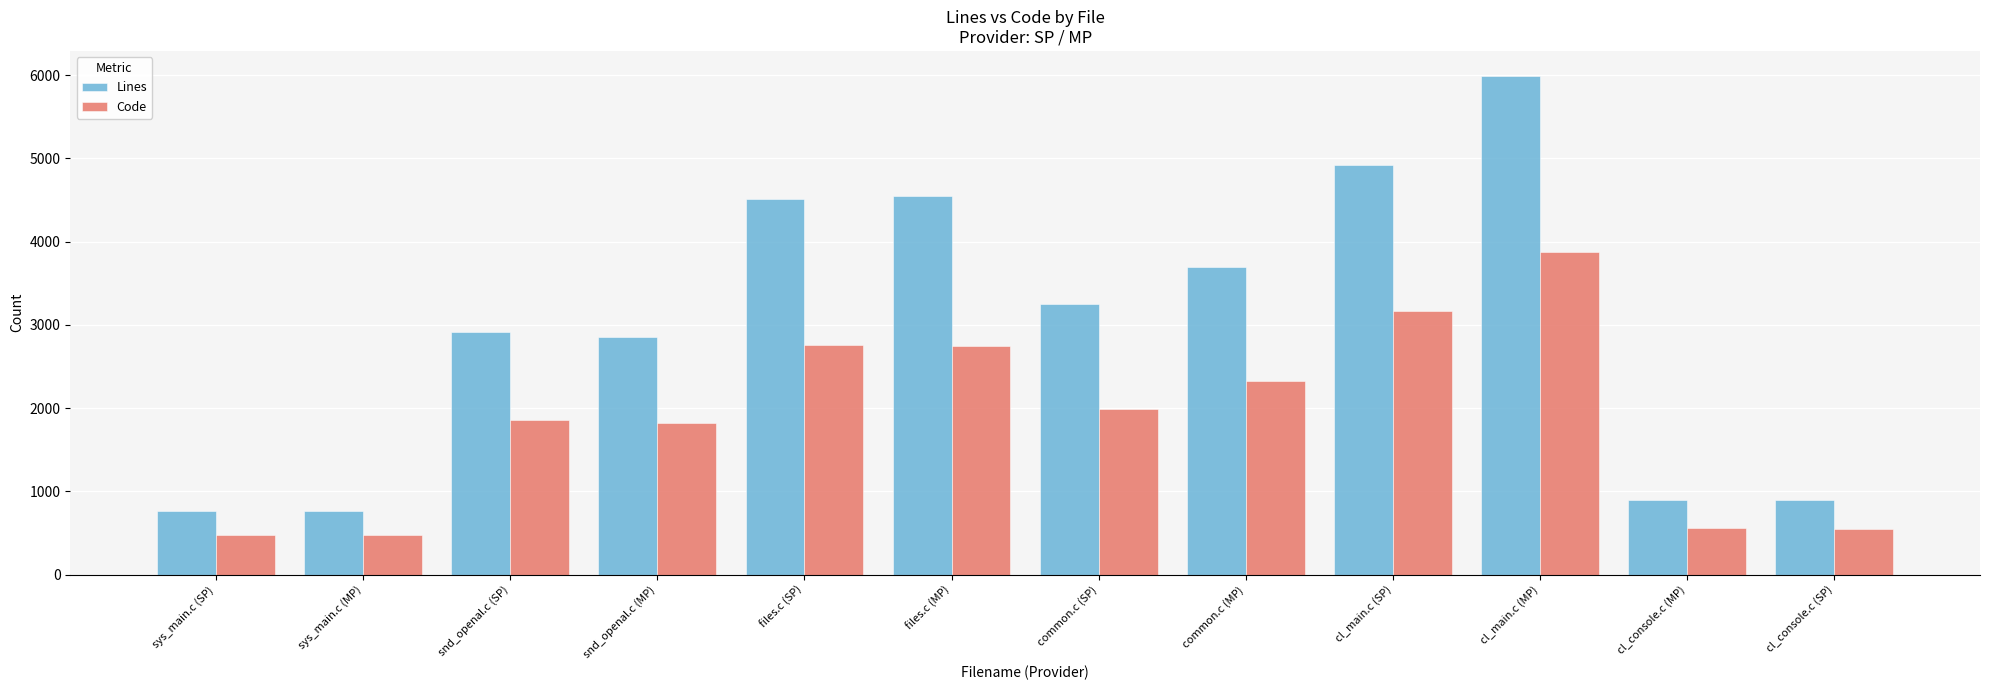

Count the number of categories in the chart.

12